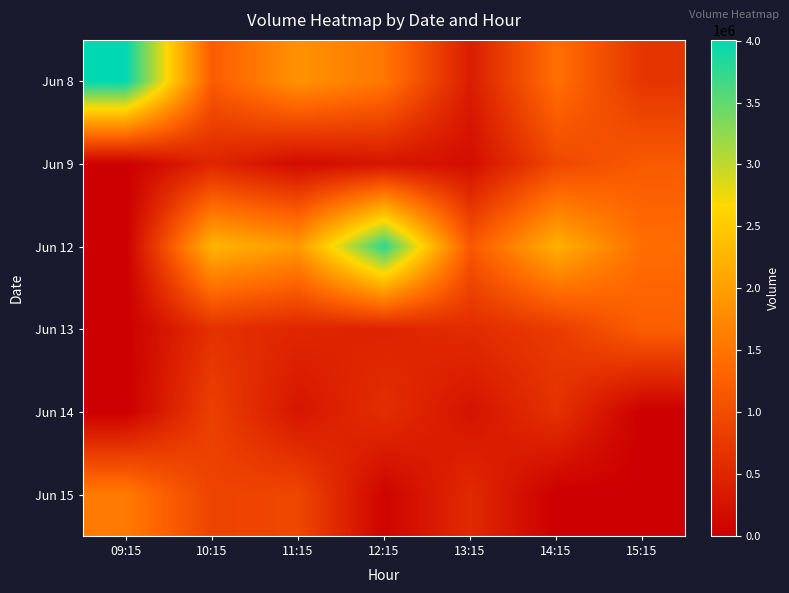

Reading right to left, list all the values displayed in this chart.

Jun 8: 15:15=692910	14:15=1446186	13:15=386139	12:15=1531501	11:15=1865973	10:15=1205787	09:15=4005826
Jun 9: 15:15=1181733	14:15=936771	13:15=194982	12:15=276926	11:15=158523	10:15=494237	09:15=0
Jun 12: 15:15=1419633	14:15=2210377	13:15=1159905	12:15=3785595	11:15=1947455	10:15=2260916	09:15=0
Jun 13: 15:15=1237502	14:15=779354	13:15=581934	12:15=454256	11:15=503467	10:15=648638	09:15=0
Jun 14: 15:15=0	14:15=656684	13:15=261505	12:15=611229	11:15=282973	10:15=844824	09:15=0
Jun 15: 15:15=0	14:15=0	13:15=550431	12:15=68833	11:15=927291	10:15=879226	09:15=1574510